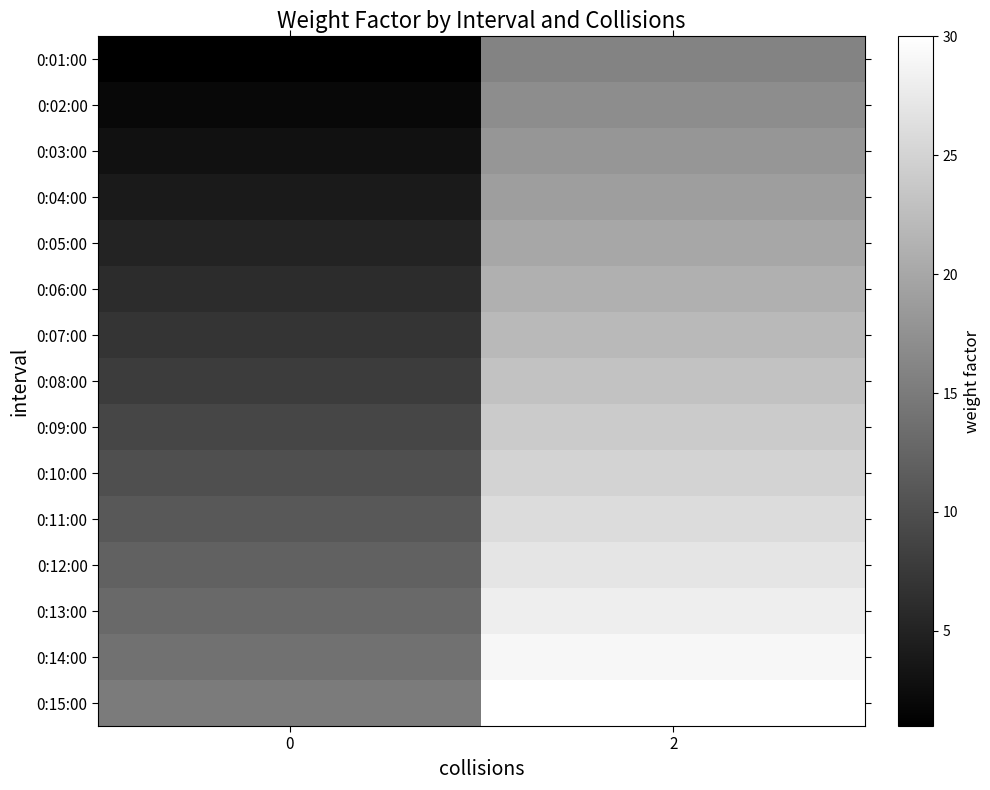

Reading left to right, extract all data points from this chart.

0:01:00: 0=1	2=16
0:02:00: 0=2	2=17
0:03:00: 0=3	2=18
0:04:00: 0=4	2=19
0:05:00: 0=5	2=20
0:06:00: 0=6	2=21
0:07:00: 0=7	2=22
0:08:00: 0=8	2=23
0:09:00: 0=9	2=24
0:10:00: 0=10	2=25
0:11:00: 0=11	2=26
0:12:00: 0=12	2=27
0:13:00: 0=13	2=28
0:14:00: 0=14	2=29
0:15:00: 0=15	2=30